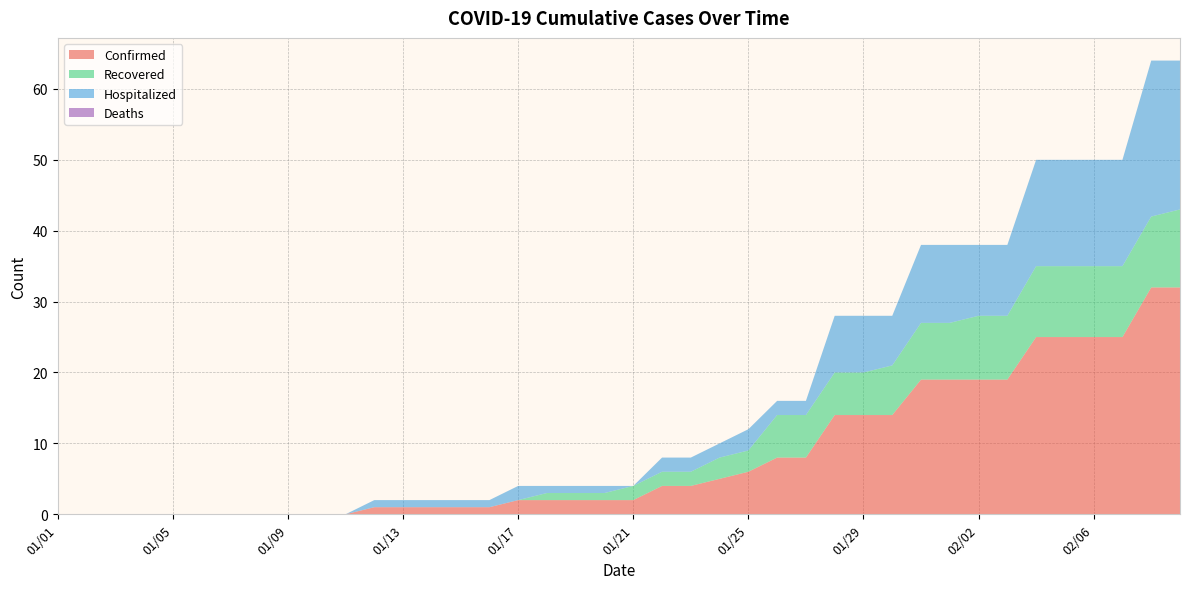

Reading left to right, transcribe all the data shown in this chart.

Confirmed: 01/01=0	01/02=0	01/03=0	01/04=0	01/05=0	01/06=0	01/07=0	01/08=0	01/09=0	01/10=0	01/11=0	01/12=1	01/13=1	01/14=1	01/15=1	01/16=1	01/17=2	01/18=2	01/19=2	01/20=2	01/21=2	01/22=4	01/23=4	01/24=5	01/25=6	01/26=8	01/27=8	01/28=14	01/29=14	01/30=14	01/31=19	02/01=19	02/02=19	02/03=19	02/04=25	02/05=25	02/06=25	02/07=25	02/08=32	02/09=32
Recovered: 01/01=0	01/02=0	01/03=0	01/04=0	01/05=0	01/06=0	01/07=0	01/08=0	01/09=0	01/10=0	01/11=0	01/12=0	01/13=0	01/14=0	01/15=0	01/16=0	01/17=0	01/18=1	01/19=1	01/20=1	01/21=2	01/22=2	01/23=2	01/24=3	01/25=3	01/26=6	01/27=6	01/28=6	01/29=6	01/30=7	01/31=8	02/01=8	02/02=9	02/03=9	02/04=10	02/05=10	02/06=10	02/07=10	02/08=10	02/09=11
Hospitalized: 01/01=0	01/02=0	01/03=0	01/04=0	01/05=0	01/06=0	01/07=0	01/08=0	01/09=0	01/10=0	01/11=0	01/12=1	01/13=1	01/14=1	01/15=1	01/16=1	01/17=2	01/18=1	01/19=1	01/20=1	01/21=0	01/22=2	01/23=2	01/24=2	01/25=3	01/26=2	01/27=2	01/28=8	01/29=8	01/30=7	01/31=11	02/01=11	02/02=10	02/03=10	02/04=15	02/05=15	02/06=15	02/07=15	02/08=22	02/09=21
Deaths: 01/01=0	01/02=0	01/03=0	01/04=0	01/05=0	01/06=0	01/07=0	01/08=0	01/09=0	01/10=0	01/11=0	01/12=0	01/13=0	01/14=0	01/15=0	01/16=0	01/17=0	01/18=0	01/19=0	01/20=0	01/21=0	01/22=0	01/23=0	01/24=0	01/25=0	01/26=0	01/27=0	01/28=0	01/29=0	01/30=0	01/31=0	02/01=0	02/02=0	02/03=0	02/04=0	02/05=0	02/06=0	02/07=0	02/08=0	02/09=0